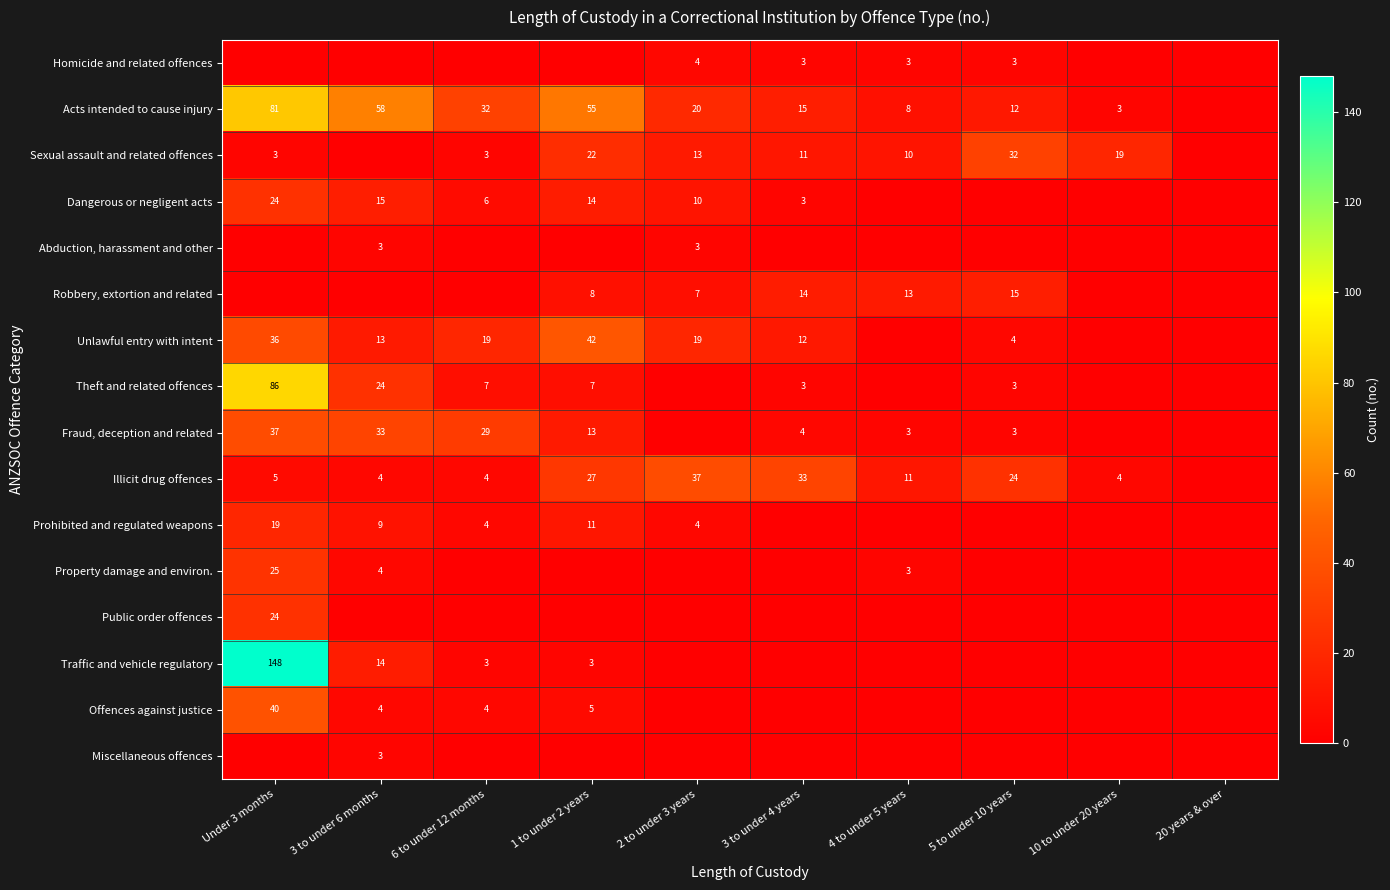

The Illicit drug offences series shows 11 at 4 to under 5 years. True or false?

True